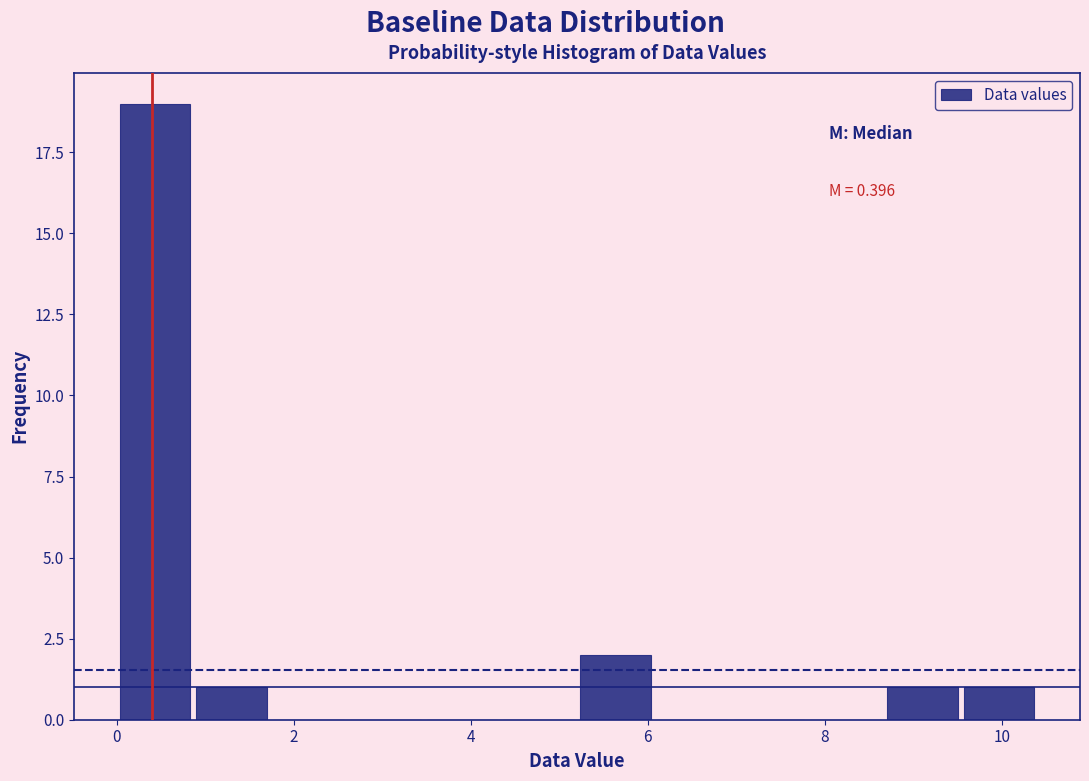

Over which range of the x-axis is the bar tallest?

0.0 to 0.8